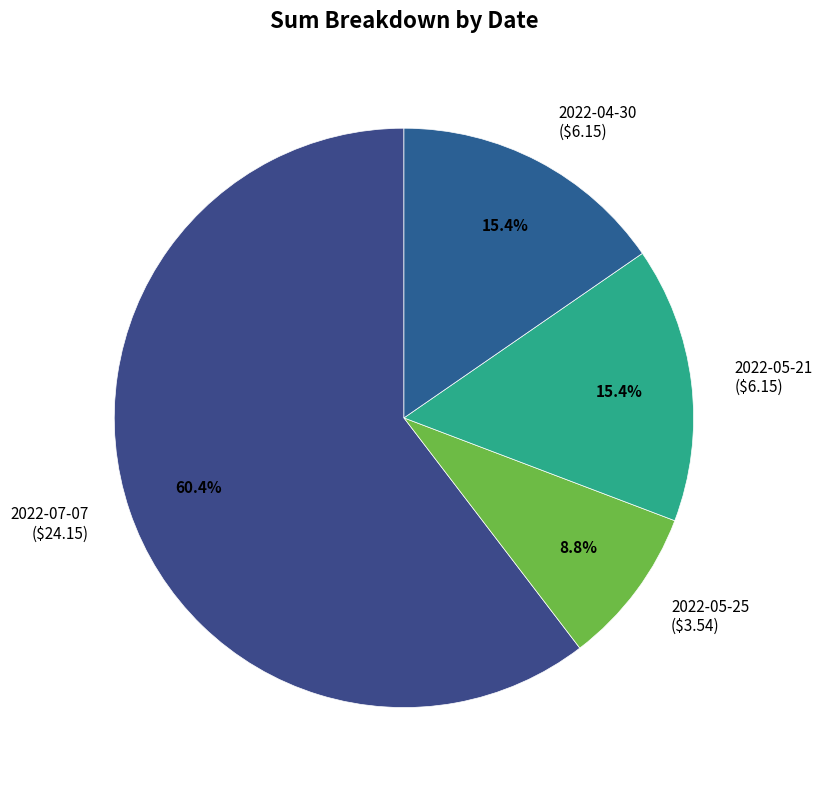

What percentage is the 2022-07-07 slice, to the nearest percent?

60%